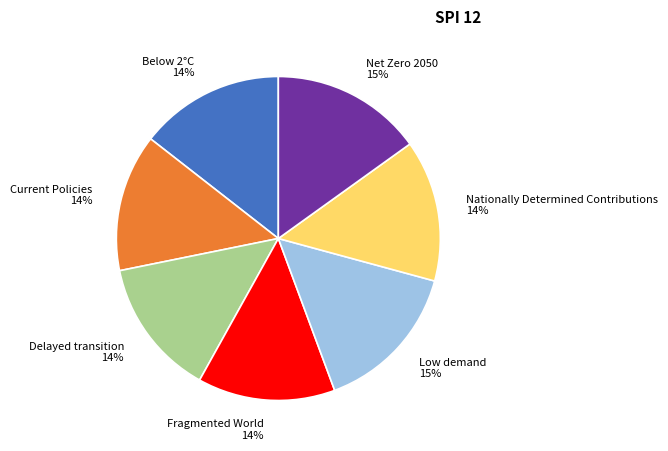

Is the sum of Net Zero 2050 and Nationally Determined Contributions greater than half?

No